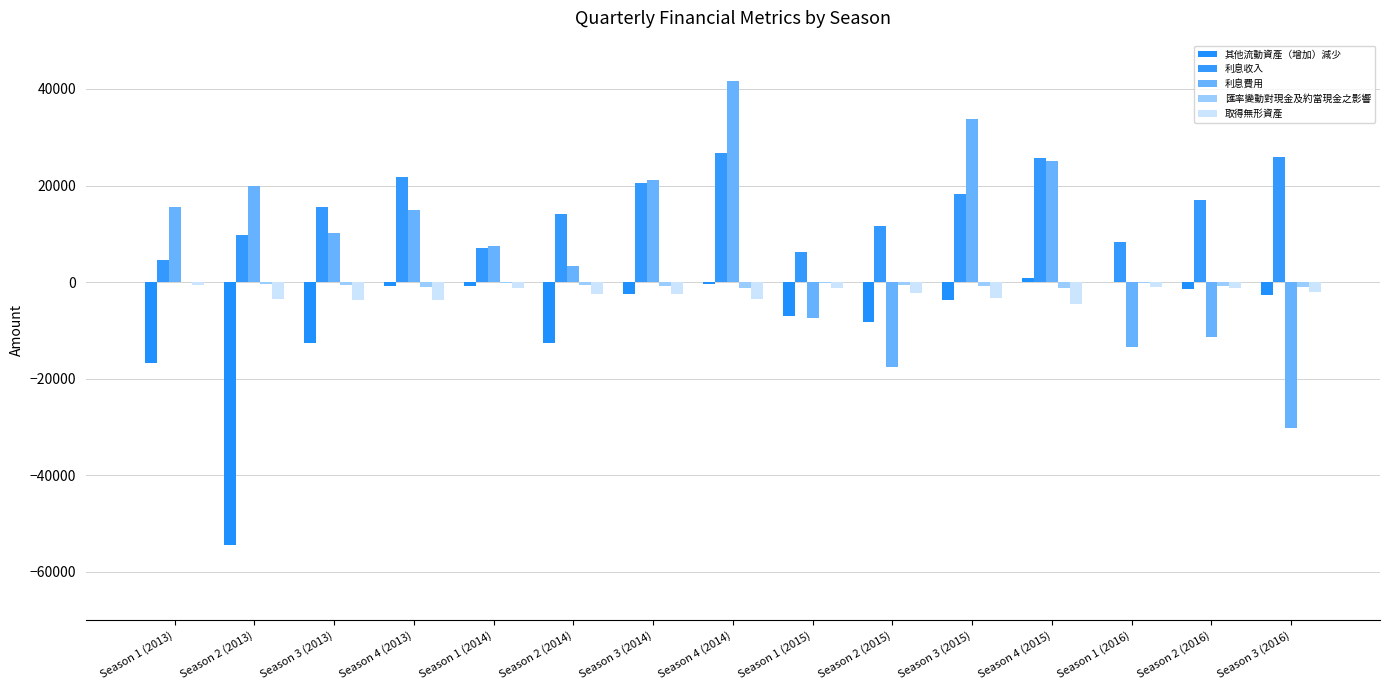

Which label corresponds to the smallest value in the chart?

Season 2 (2013)